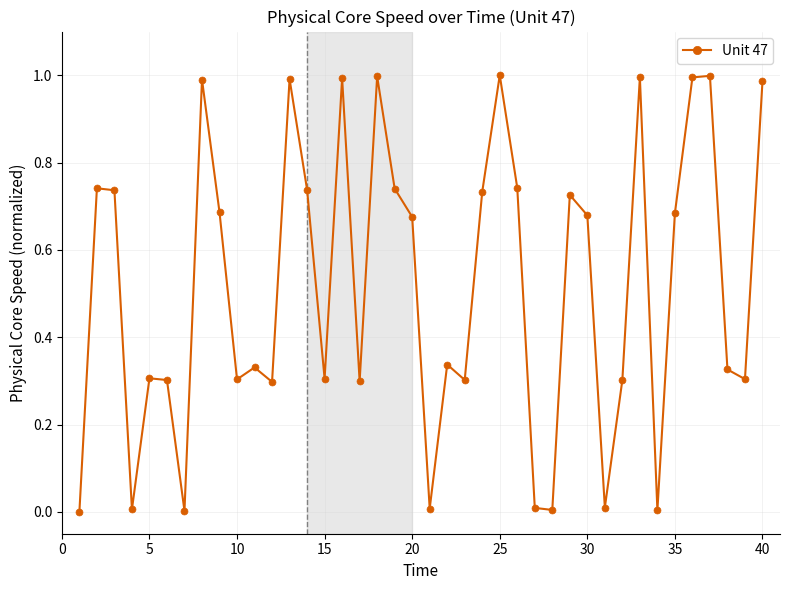

What is the average value?

0.5